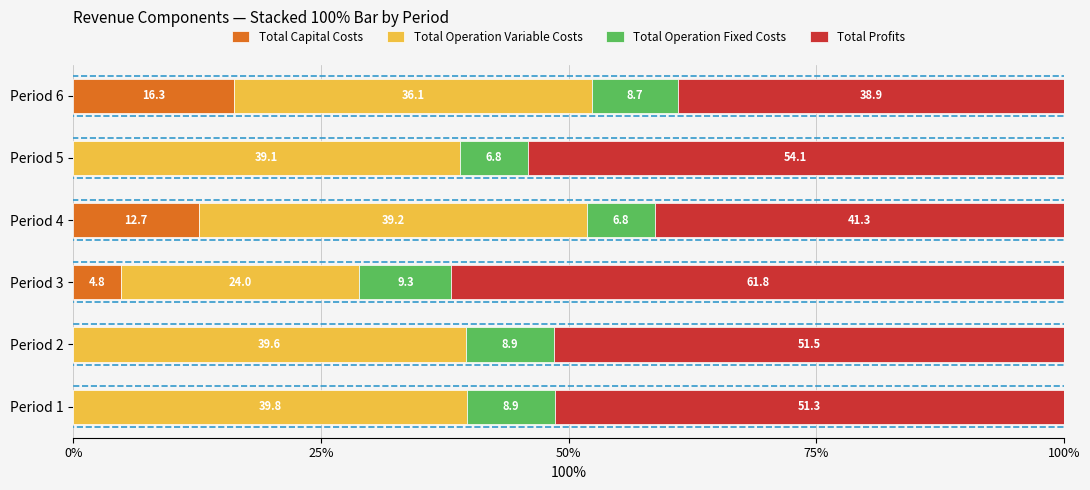

Which category has the highest value in the Total Capital Costs series?

Period 6